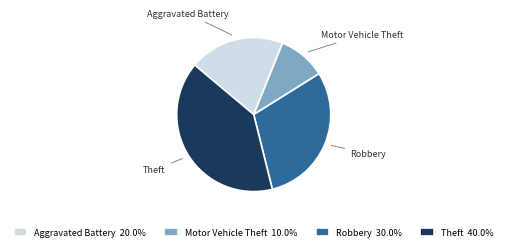

Is it true that Theft is 40% of the pie?

True